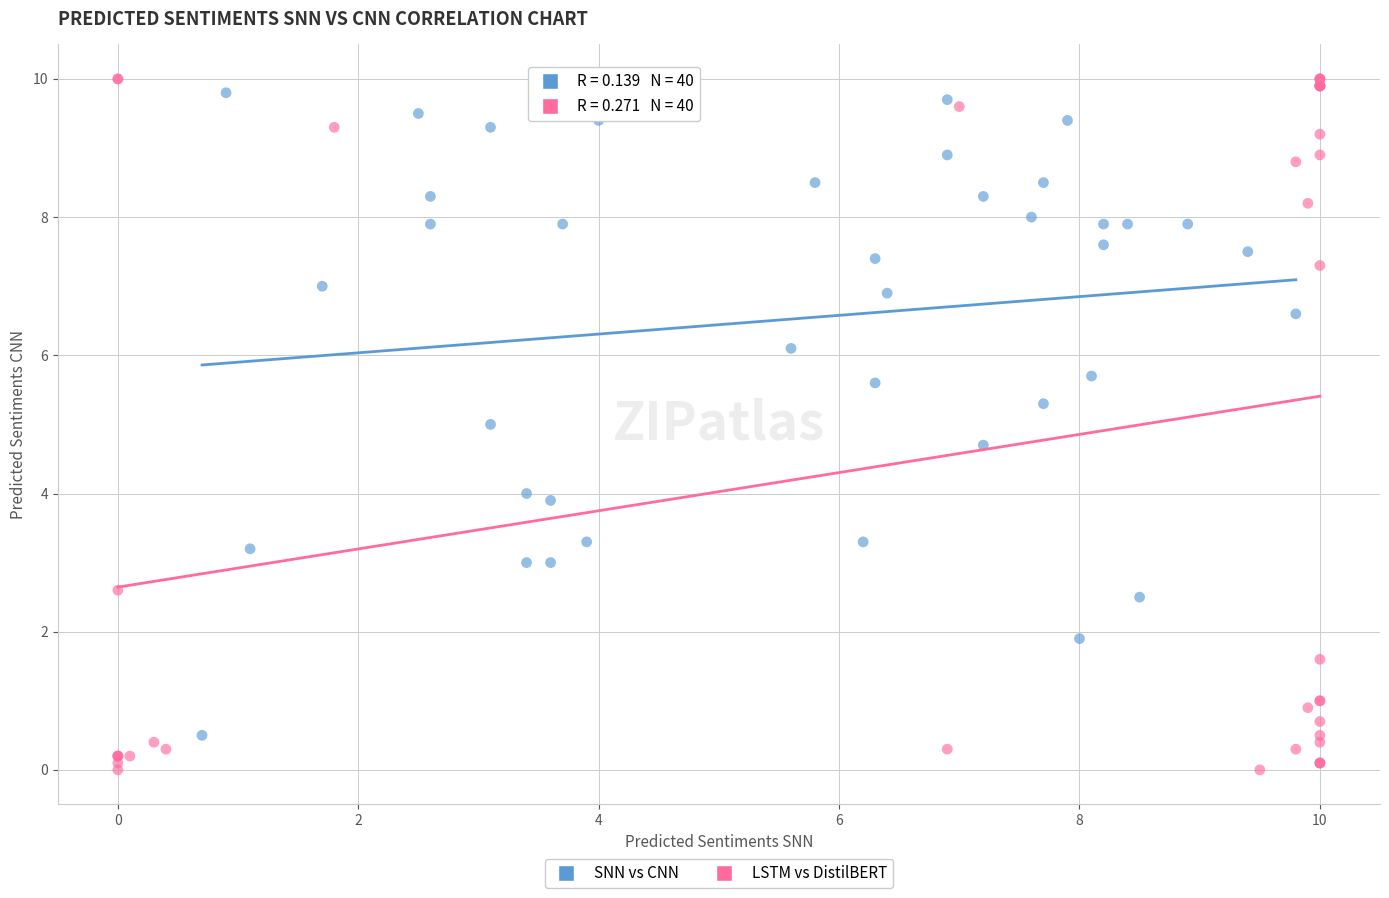

Which series has the widest spread of Y values?

LSTM vs DistilBERT